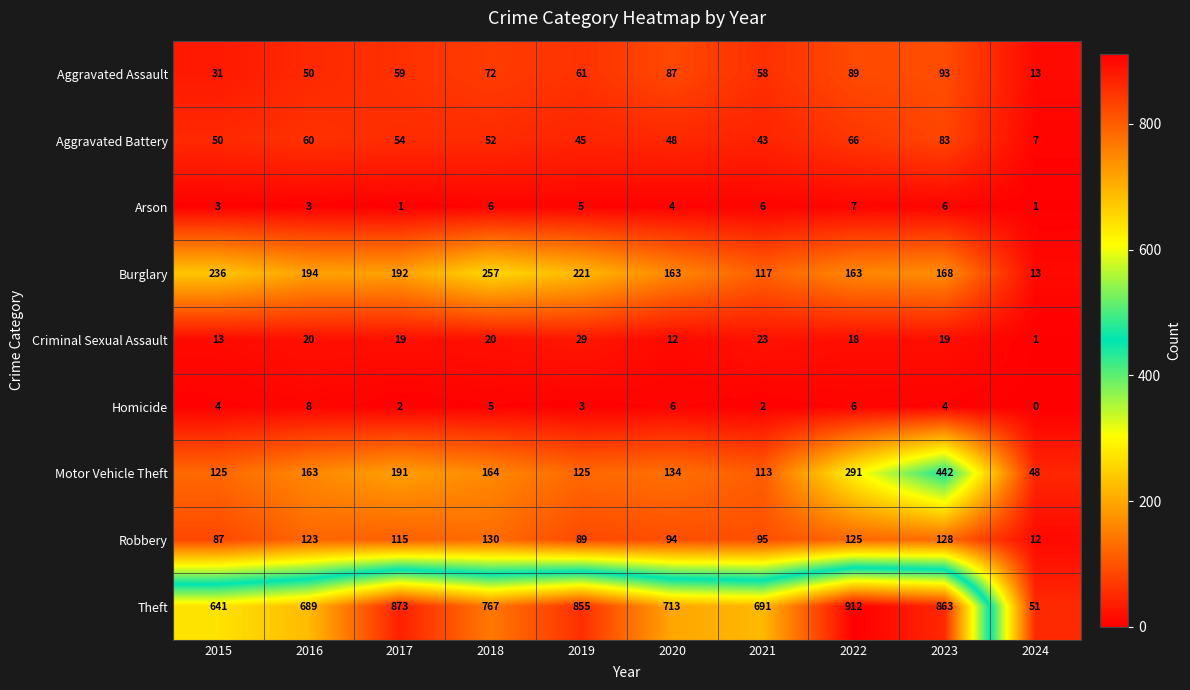

How many data points in Homicide are less than 4?

4